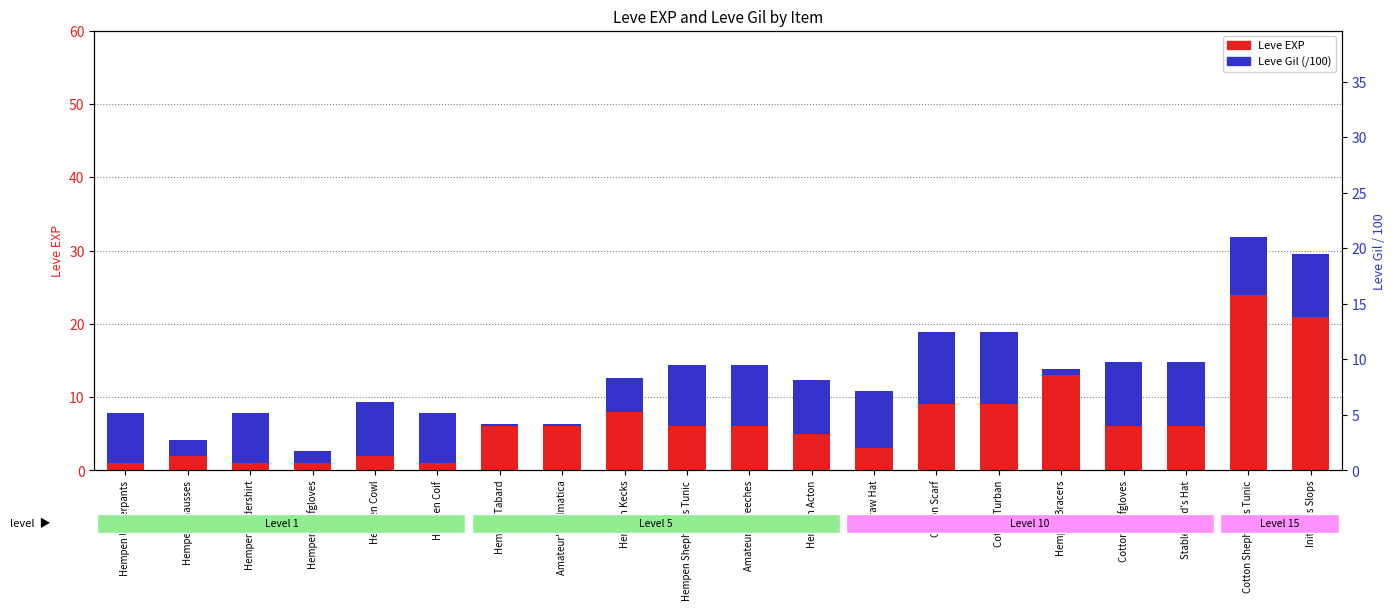

True or false: Leve EXP has a value of 5.0 at Hempen Acton.

True